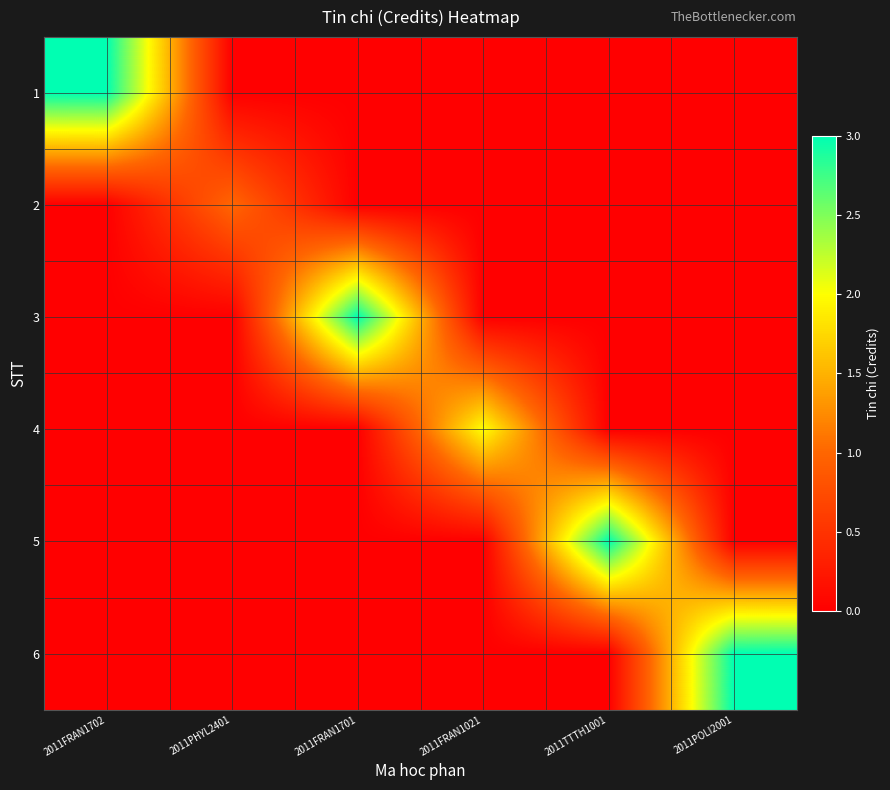

How many series are shown in this chart?

6